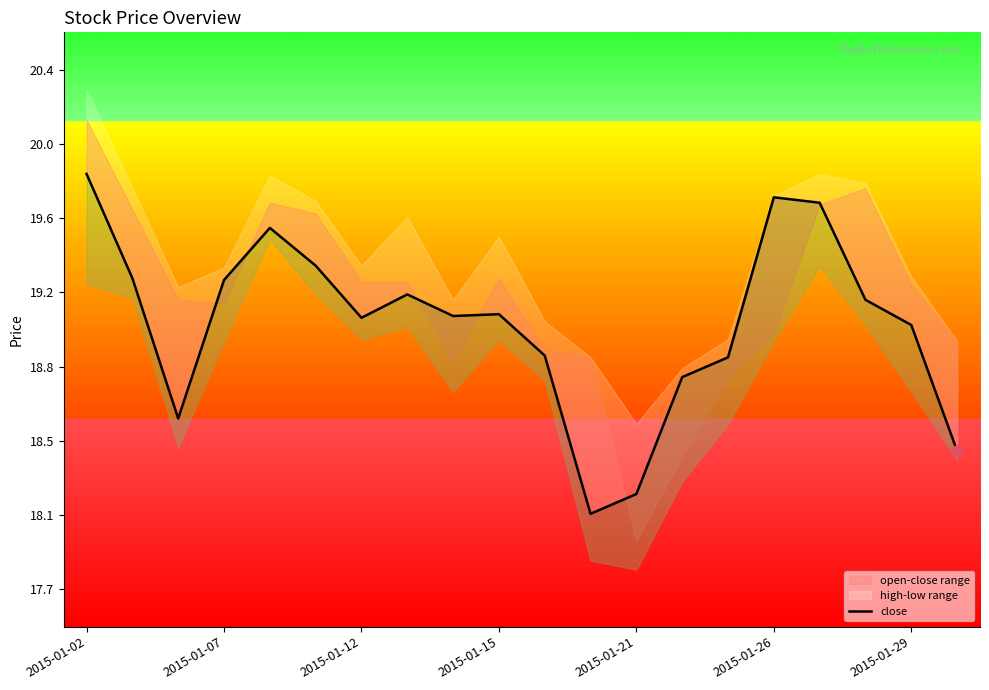

What is the change in value from 2015-01-15 to 2015-01-26?

+0.6